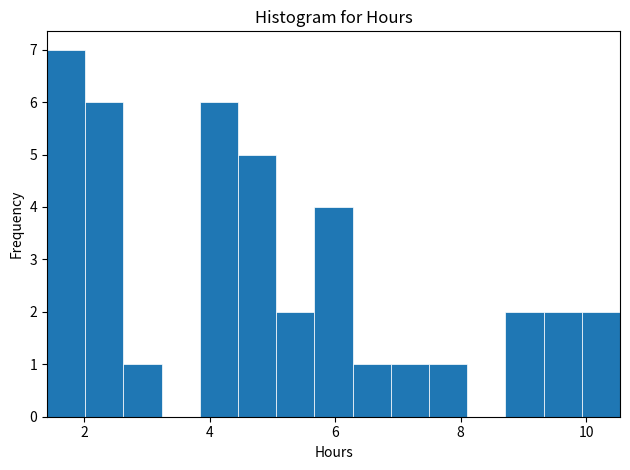

Around what value on the x-axis is the tallest bar? Give the approximate position of its centre, as read against the axis.

1.8